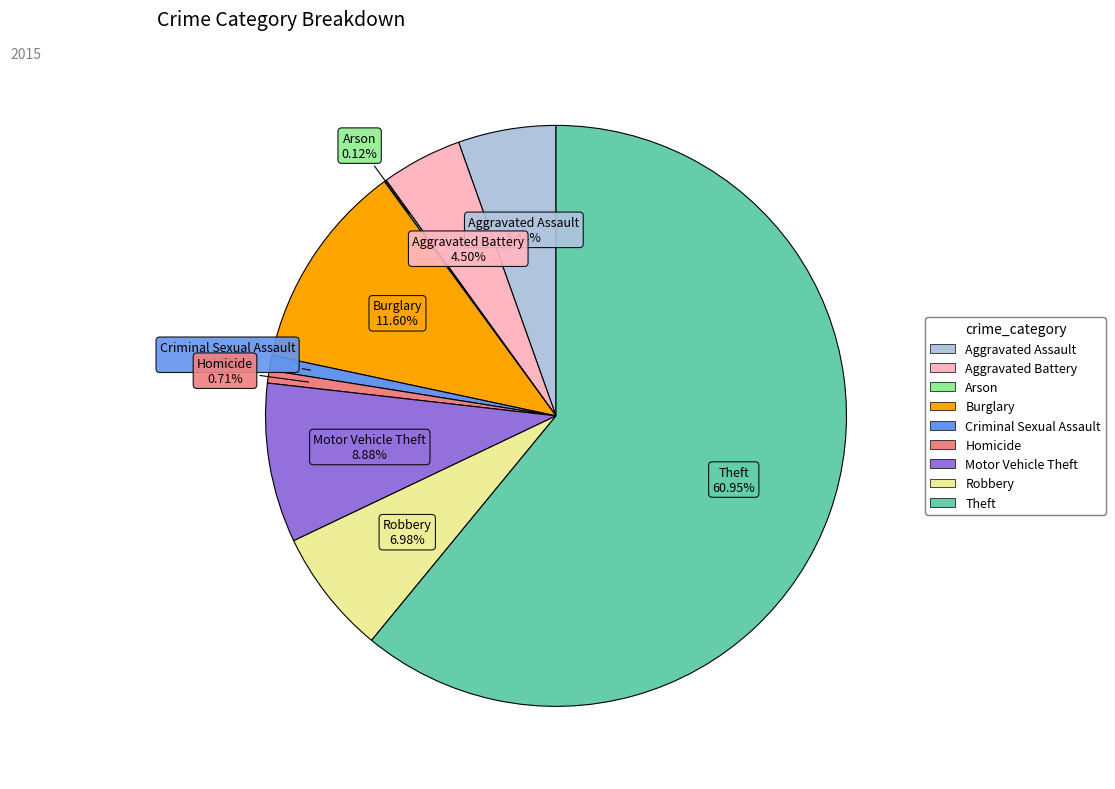

What portion of the pie excludes Theft?

39.1%